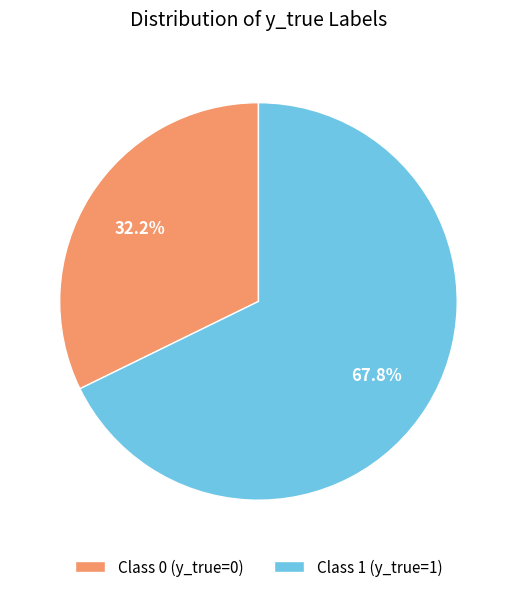

Which category accounts for the majority?

Class 1 (y_true=1)